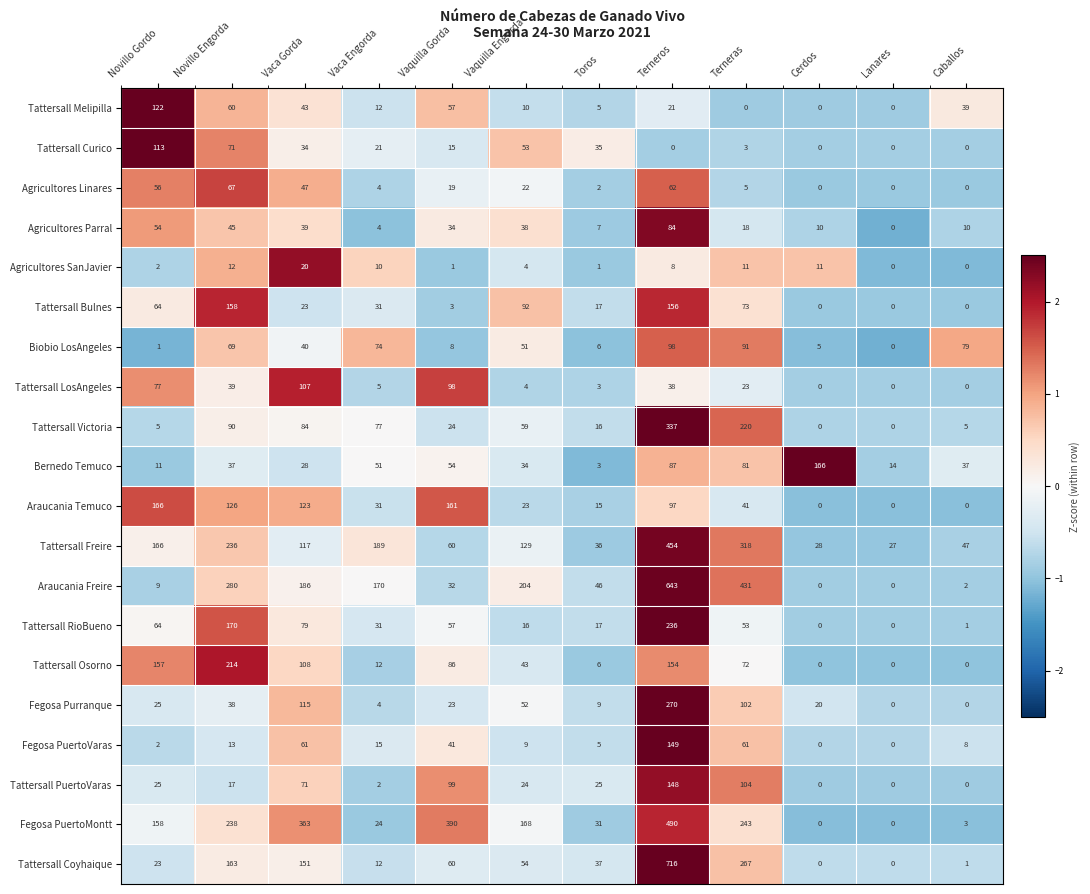

What is the difference between the maximum and minimum values in the Tattersall RioBueno series?

236